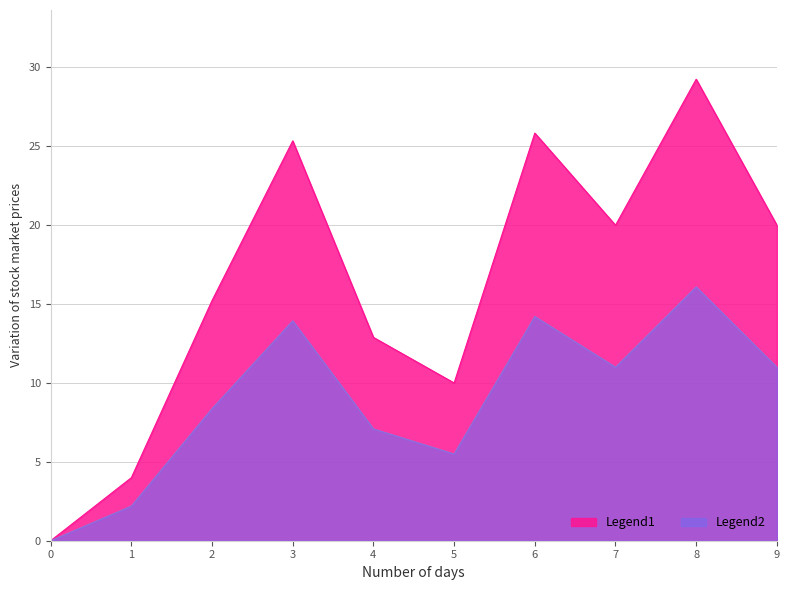

How many interior local peaks (higher than both neighbors) does the data have?

3